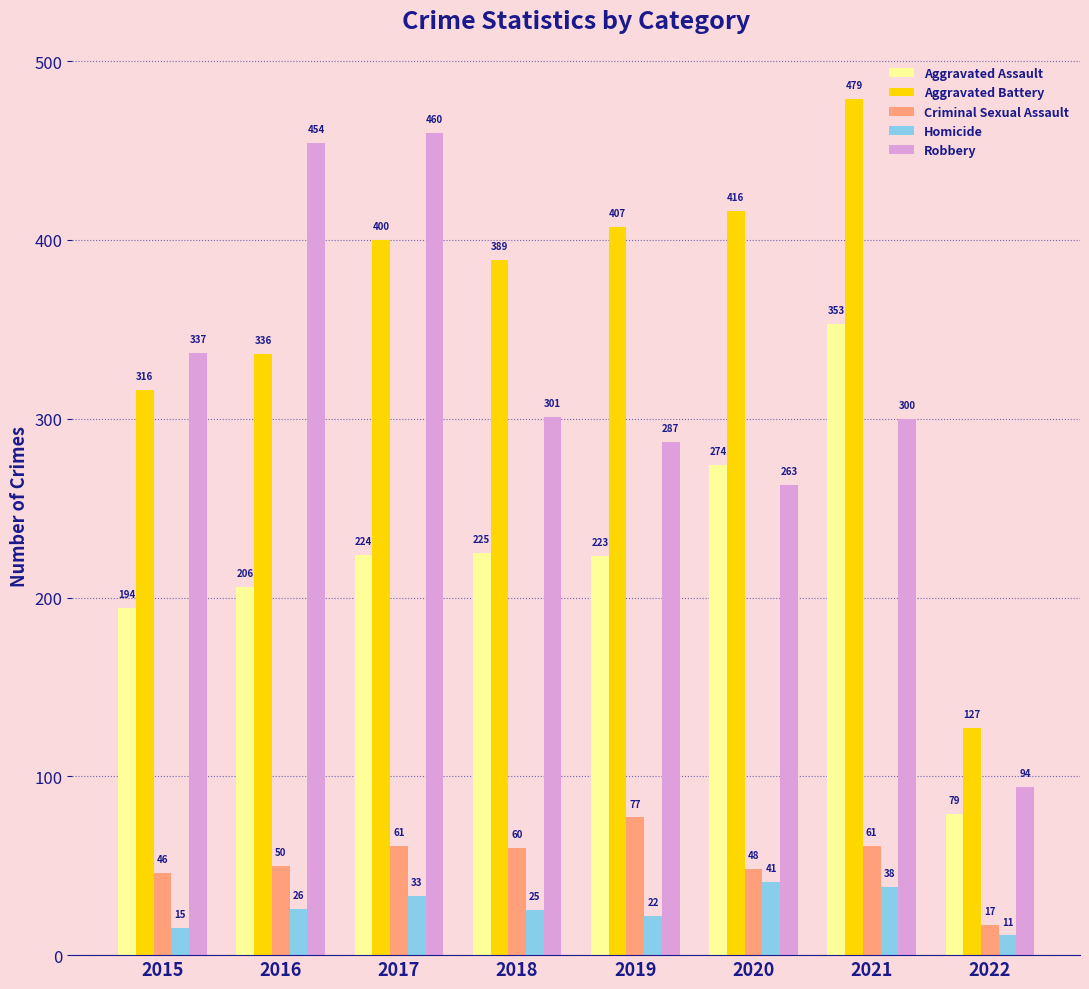

What is the spread (max minus min) of values at 2016?

428